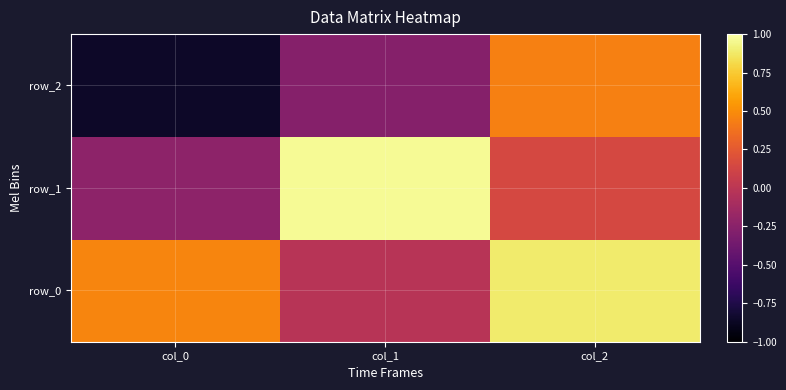

Which category has the highest value across all series?

col_1